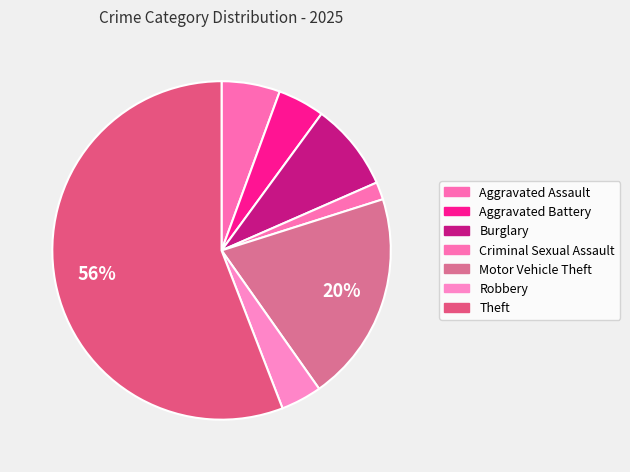

Which slice is the smallest?

Criminal Sexual Assault